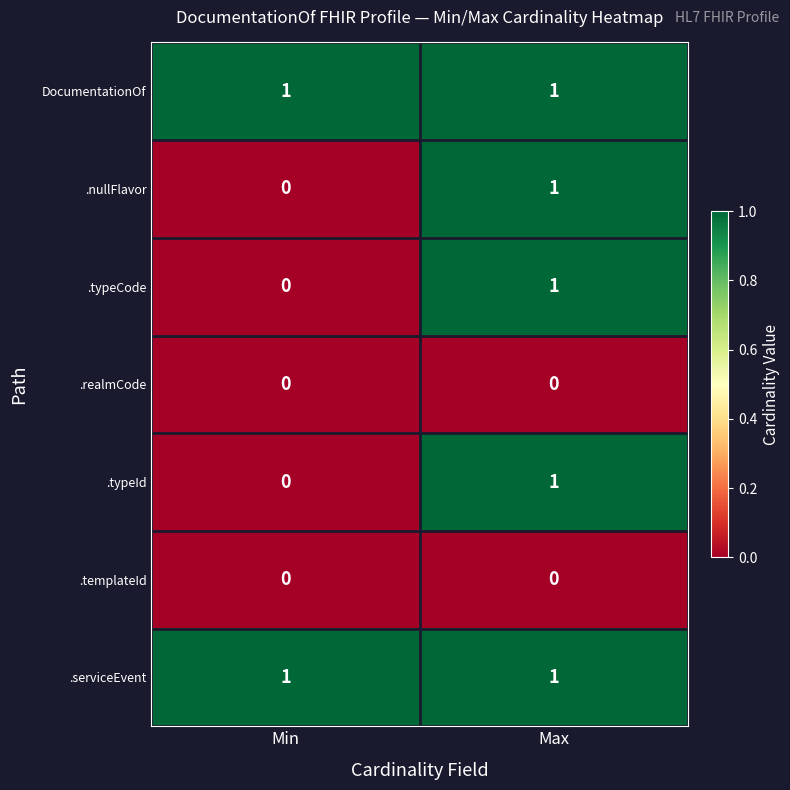

At which label does .typeId reach its peak?

Max